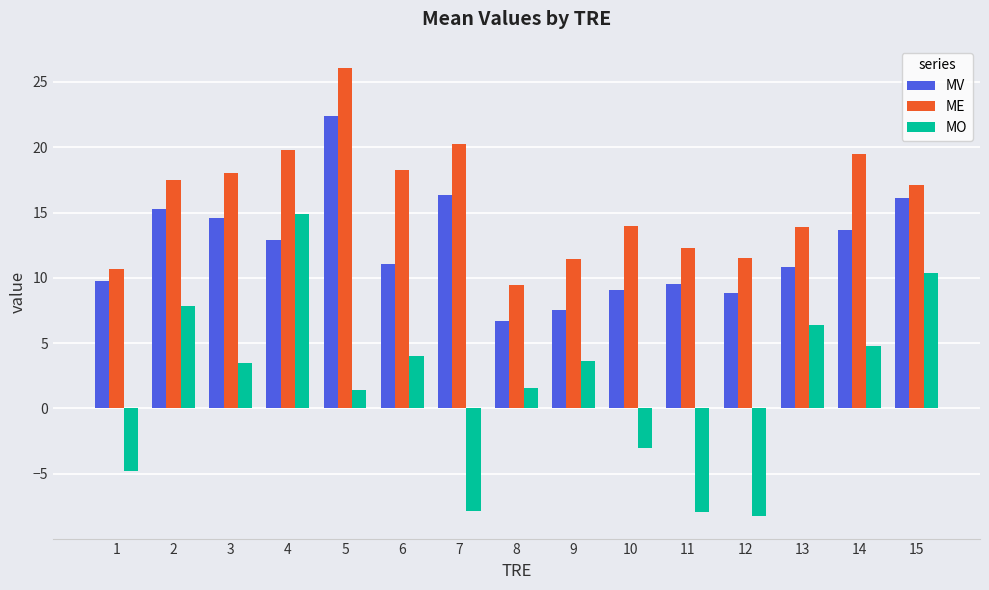

True or false: ME has a value of 12.3 at 11.

True